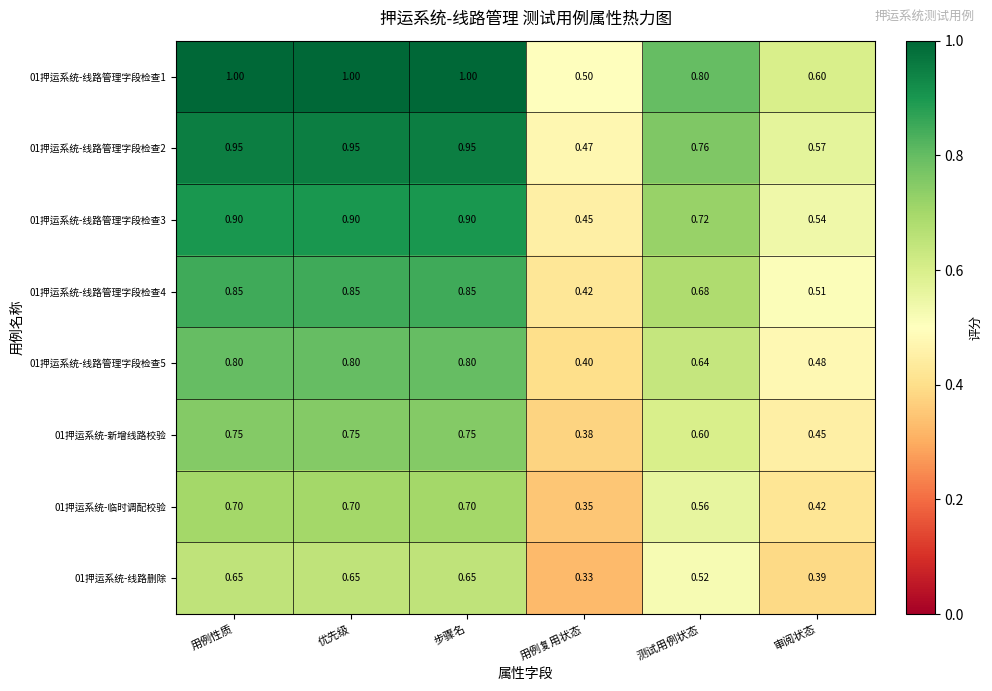

Where is 01押运系统-线路管理字段检查4 nearest to the value 0?

用例复用状态